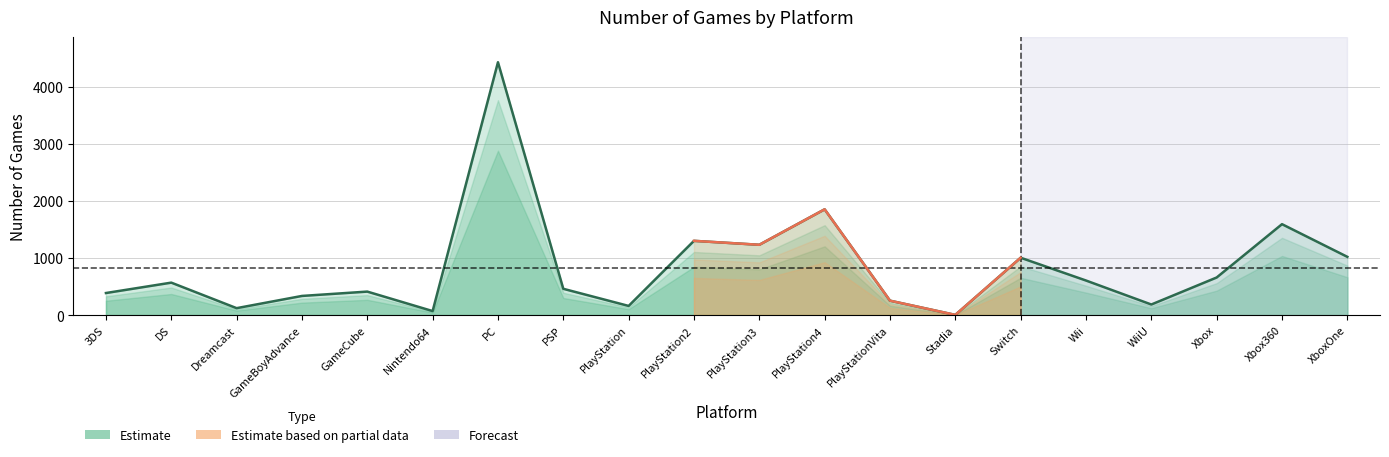

What is the ratio of the value at WiiU to the value at Dreamcast?

1.5